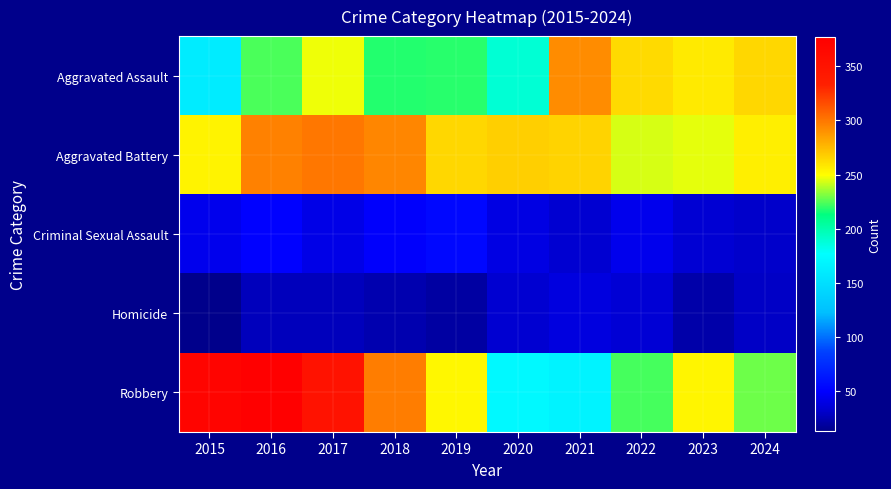

List the series in order of their peak value, highest first.

Robbery, Aggravated Battery, Aggravated Assault, Criminal Sexual Assault, Homicide